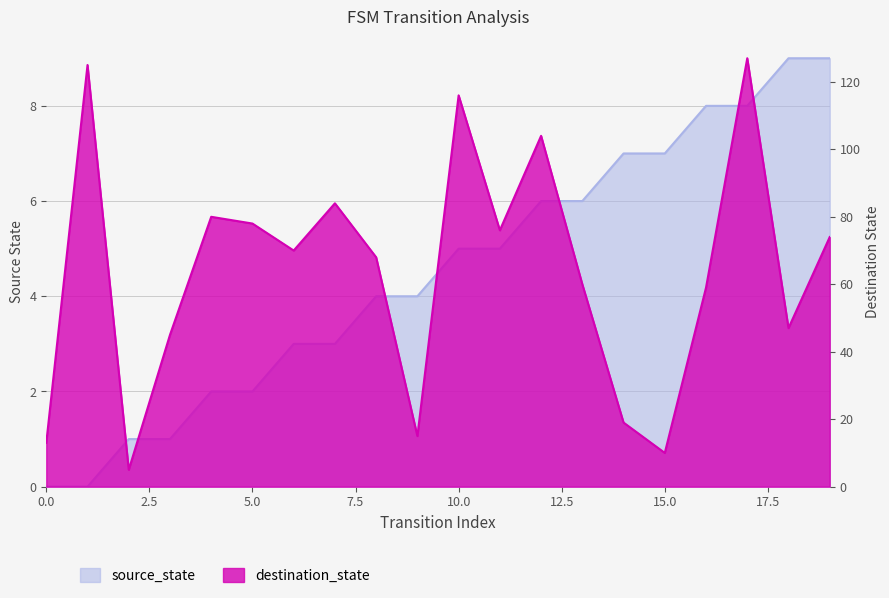

At 3, list the series in order from smallest to largest.

source_state, destination_state